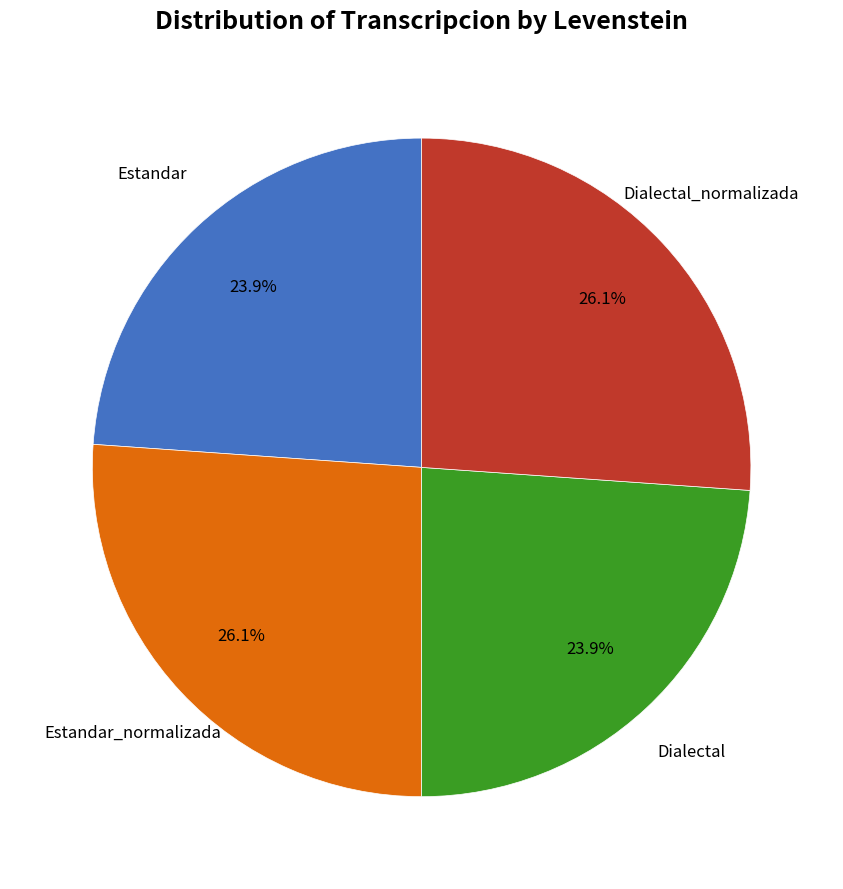

Does any single category account for the majority?

No